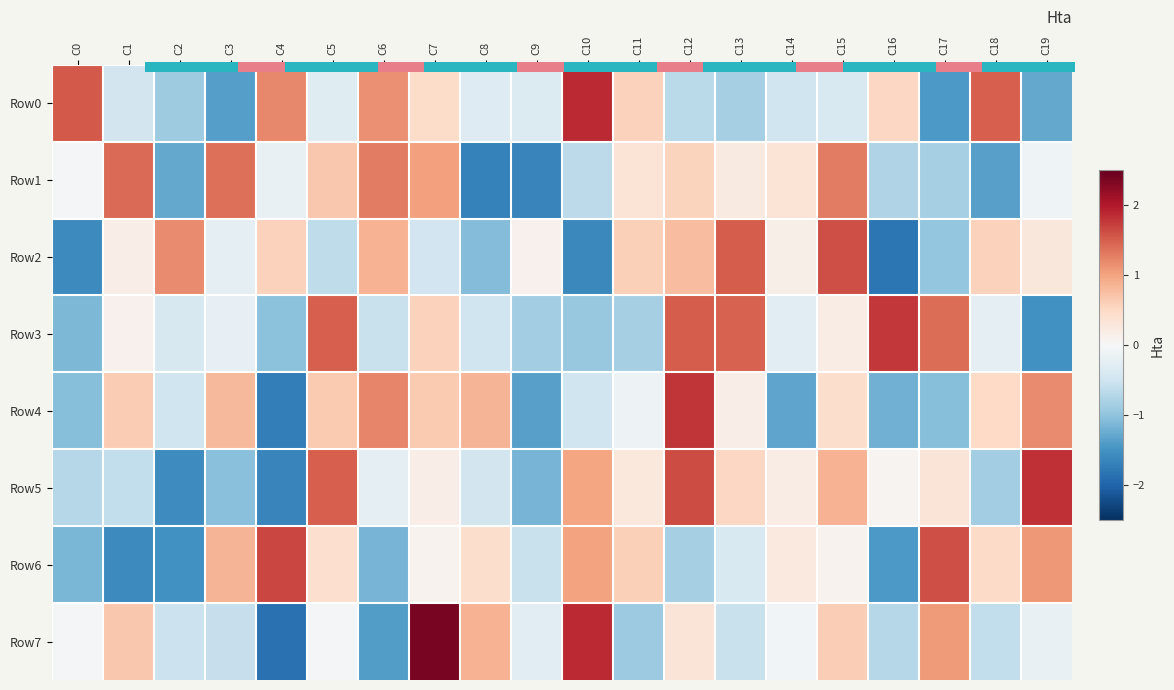

True or false: Row3 has a value of -2.5 at C19.

False